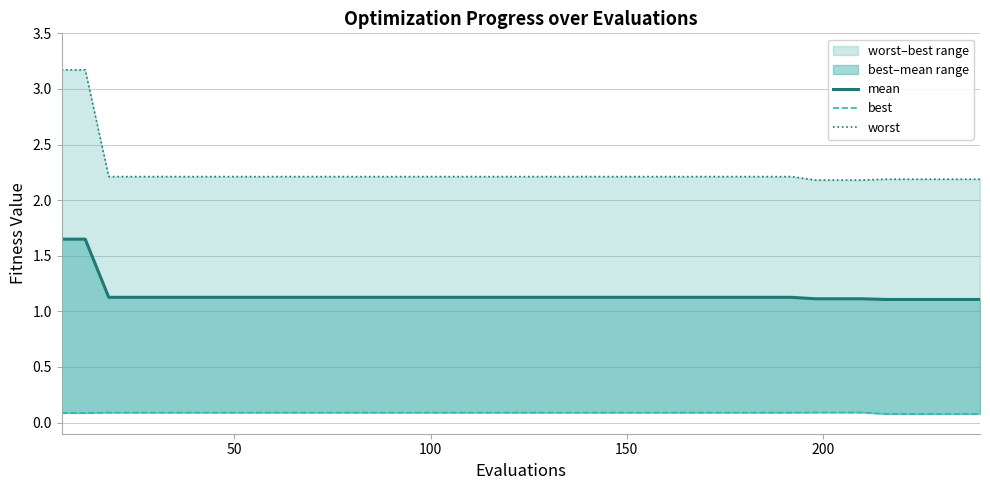

True or false: best has a value of 0.0 at 25.

False